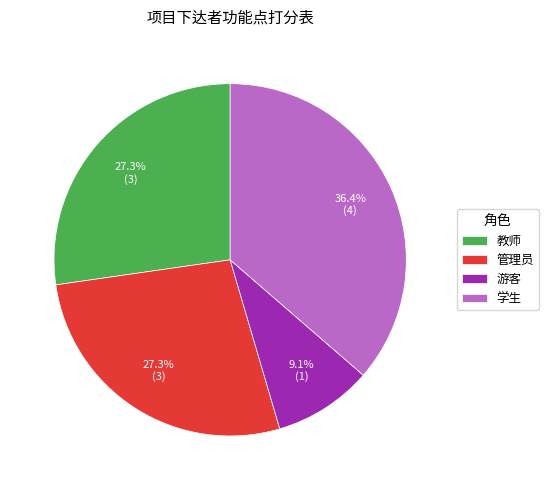

The 学生 slice represents 25% of the pie. True or false?

False